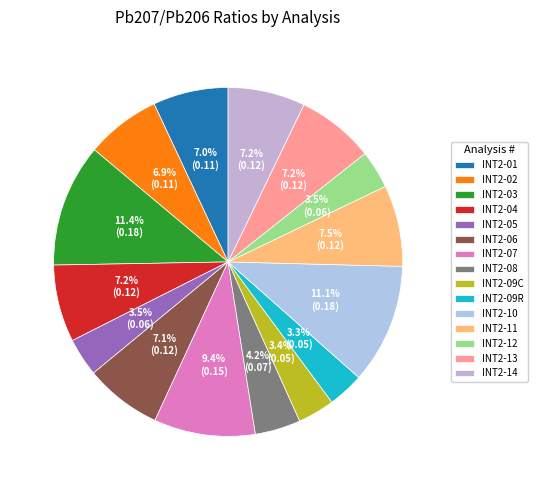

Combined, do INT2-03 and INT2-04 account for over 50%?

No